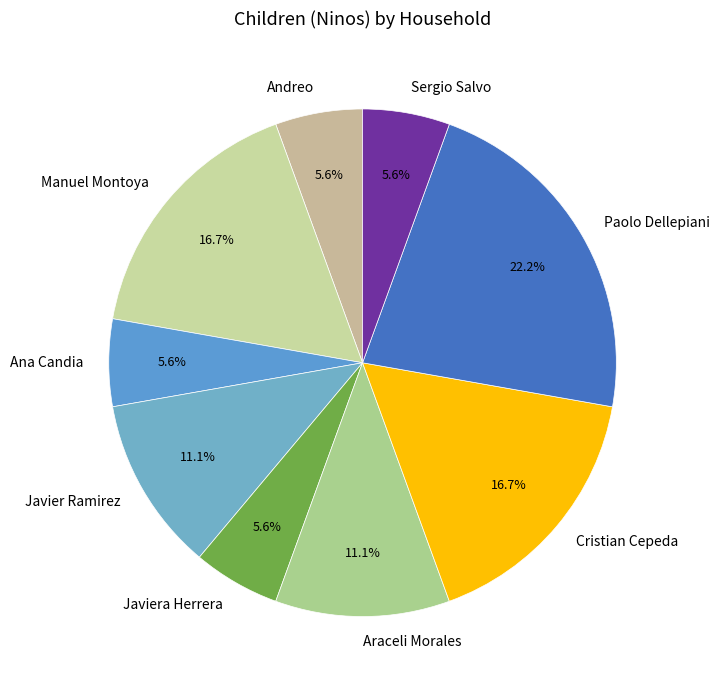

To the nearest percent, what is the average slice percentage?

11%